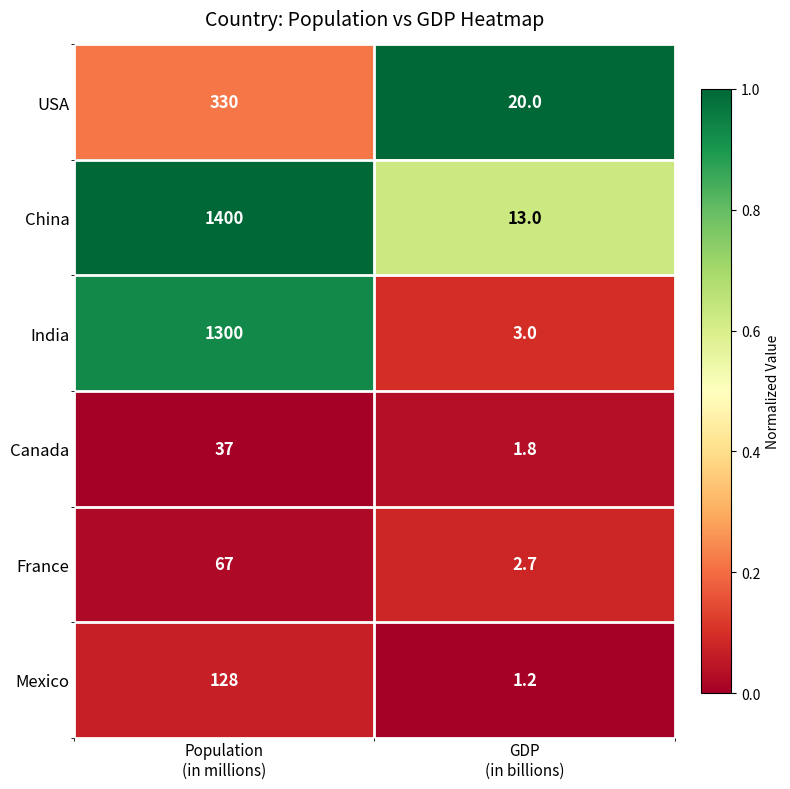

Which series has the widest spread of values?

China